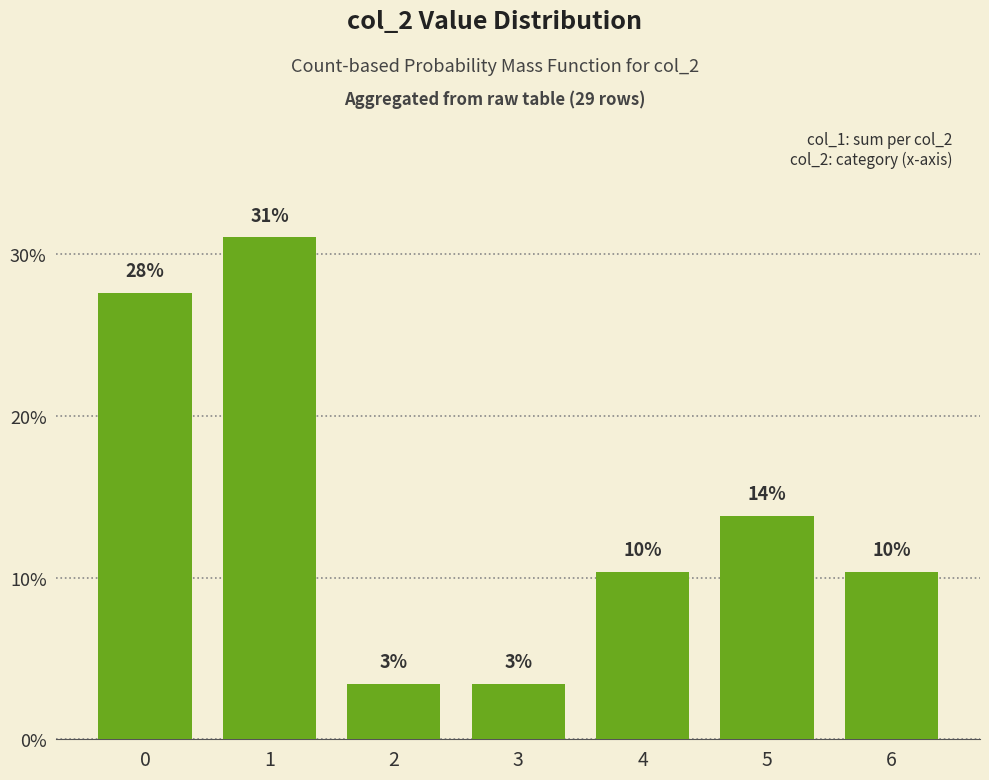

What is the approximate value at 4?

0.1